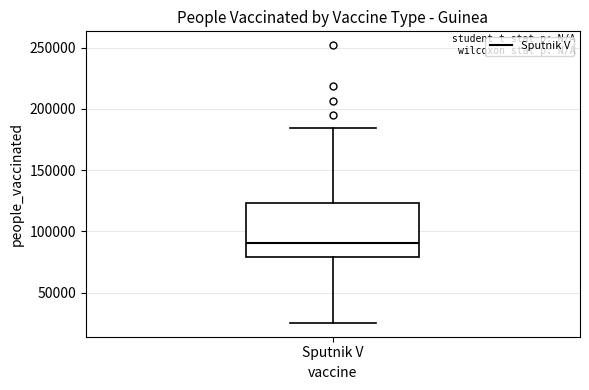

Read this box plot against the y-axis: the position of the median line, the range covered by the box, and the ends of both whiskers. The values are not printed on the chart, so give them approximately, as read against the axis.

median 90000, box 80000 to 125000, whiskers 25000 to 185000